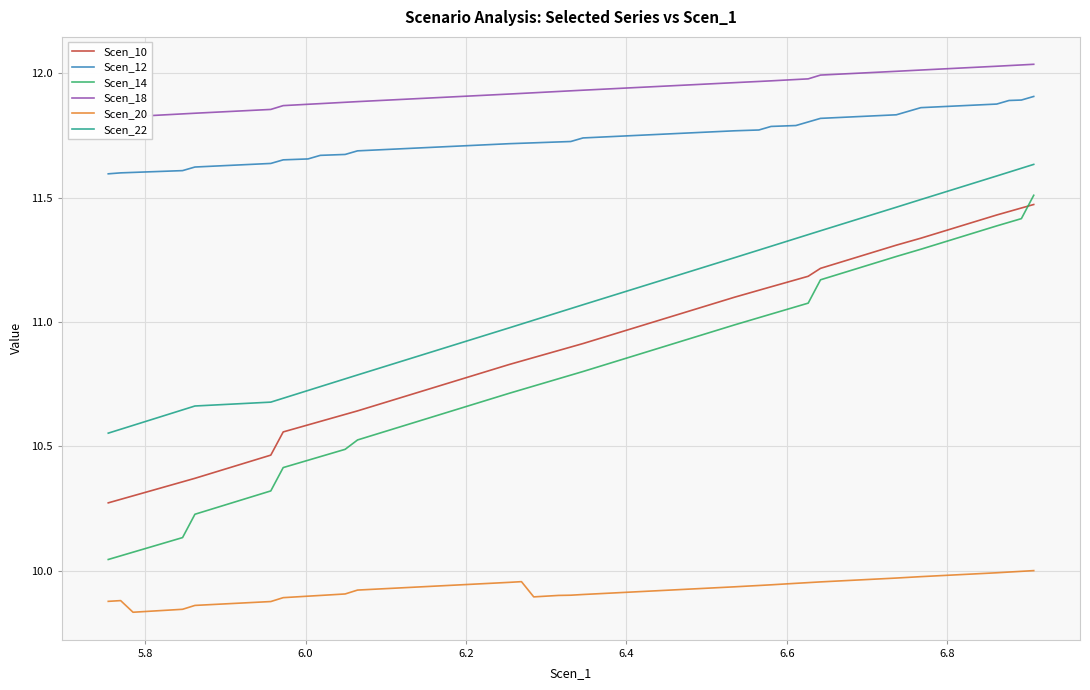

Which series has the widest spread of values?

Scen_14